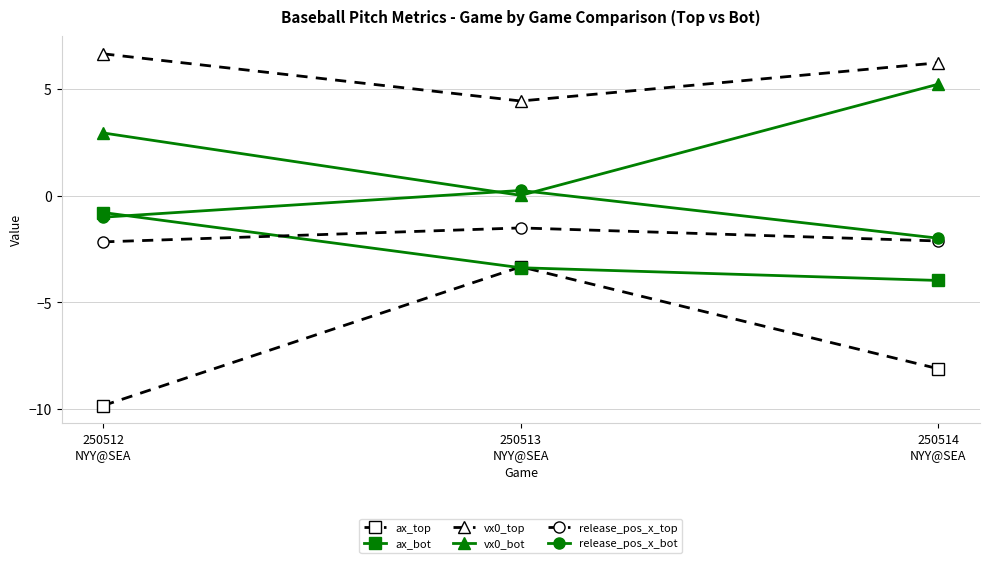

What is the total value across all series at 250514
NYY@SEA?

-4.8